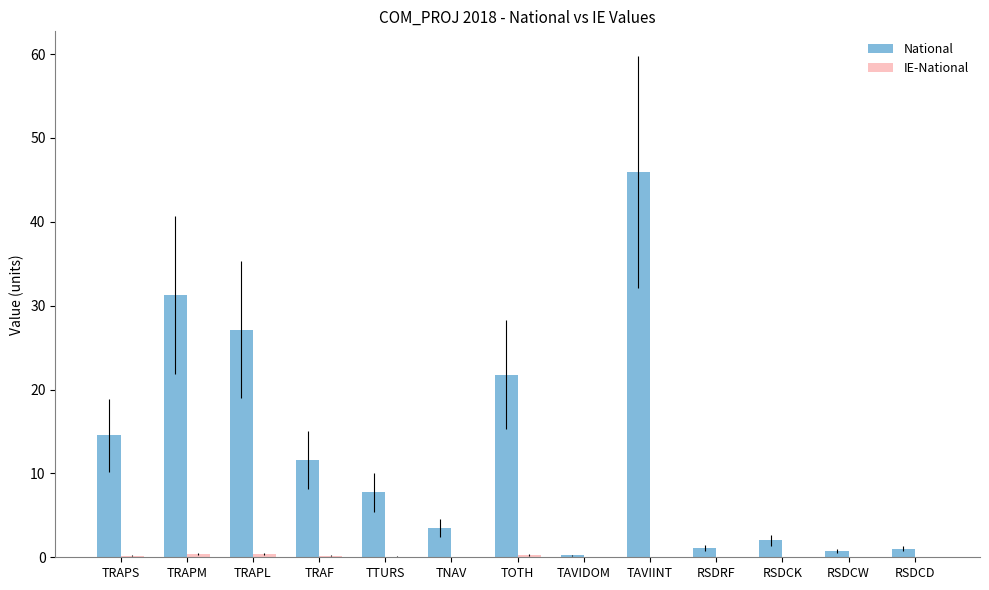

At which category is the sum across all series the highest?

TAVIINT